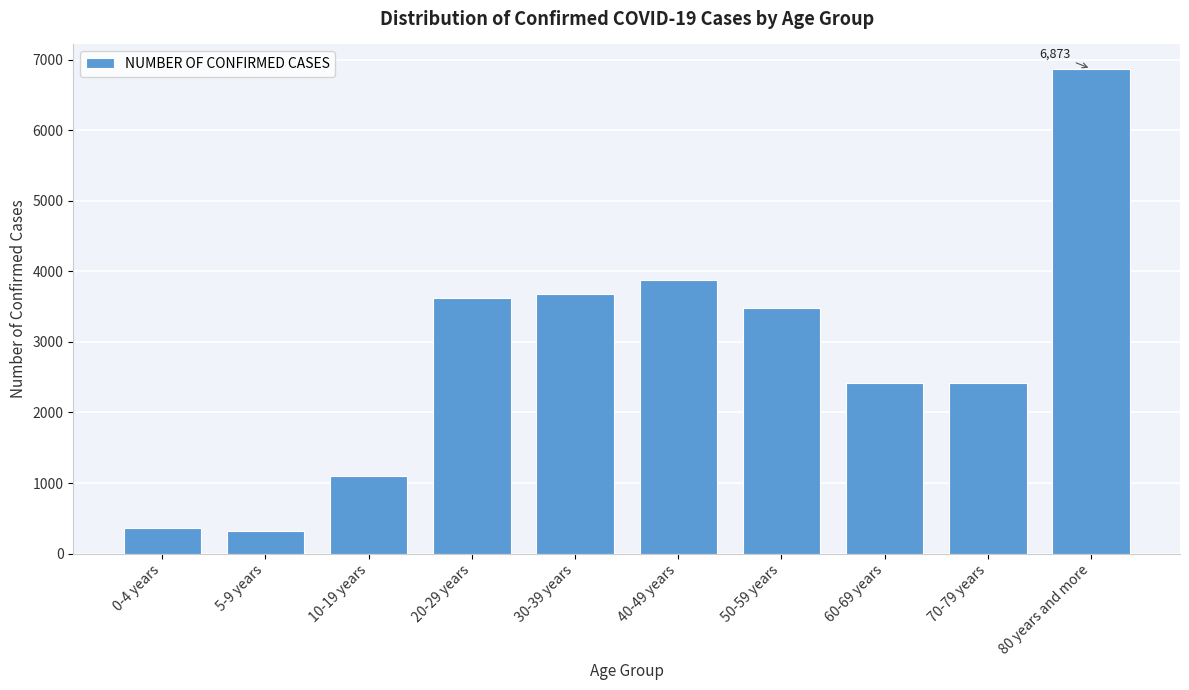

At which category does the chart reach its peak across all series?

80 years and more